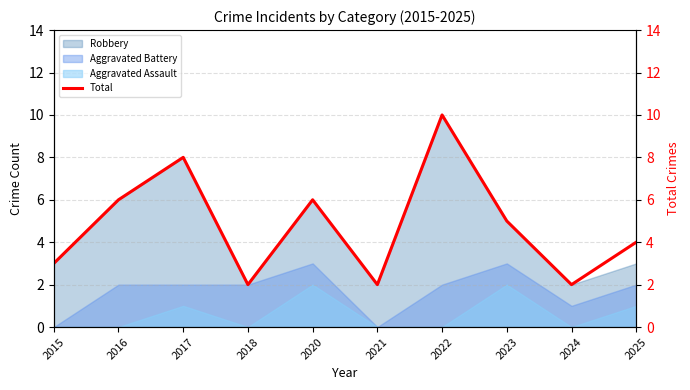

At which category does the chart reach its peak across all series?

2022